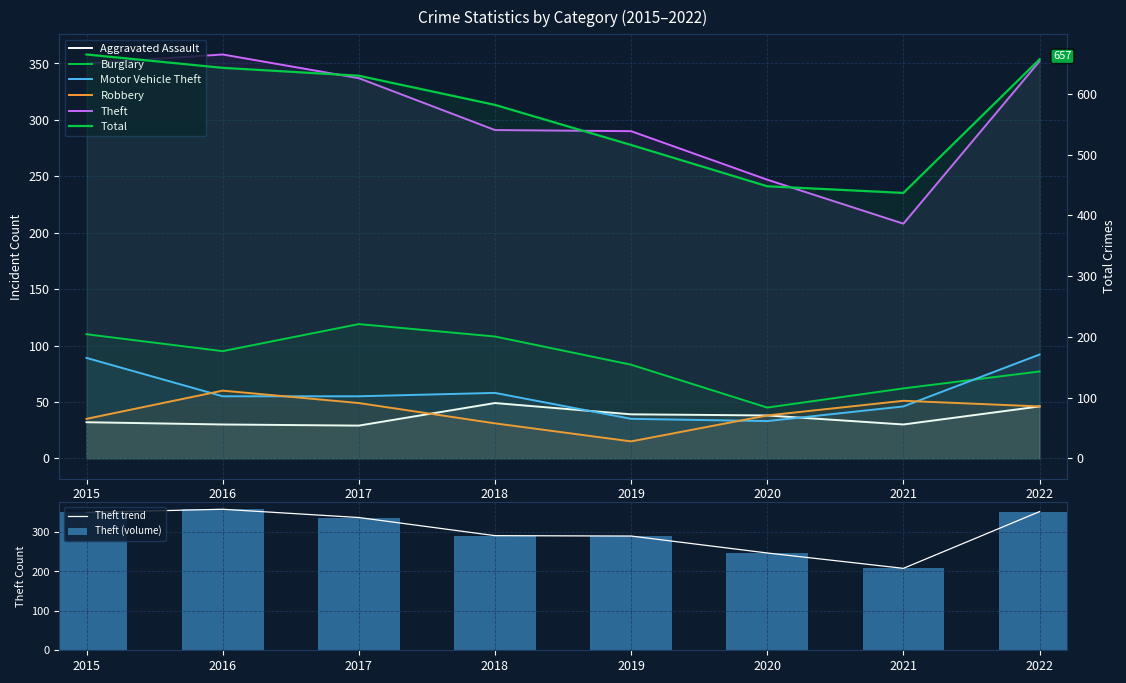

Rank the series by their maximum value, from highest to lowest.

Total, Theft, Burglary, Motor Vehicle Theft, Robbery, Aggravated Assault